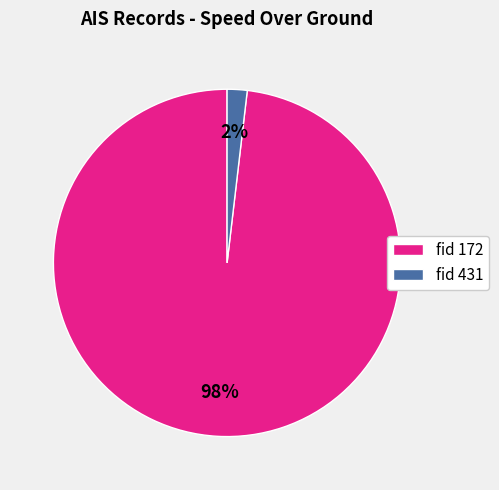

To the nearest percent, what is the difference between the fid 431 and fid 172 slice percentages?

96%